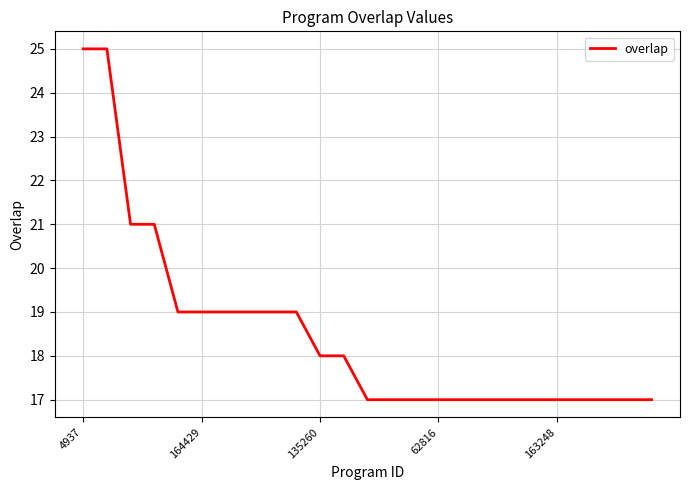

What is the greatest value displayed?

25